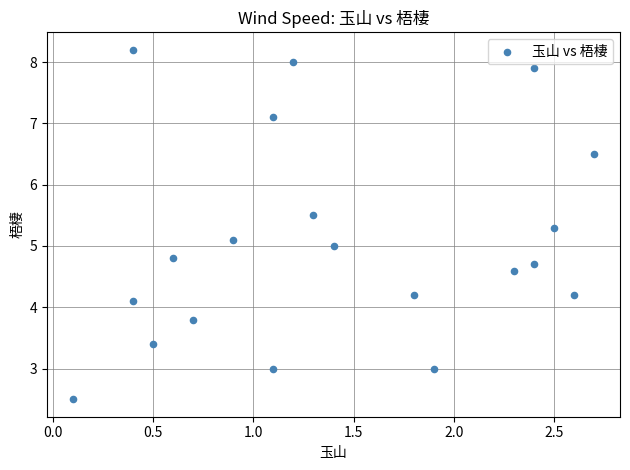

What is the range of X values (max minus min)?

2.6